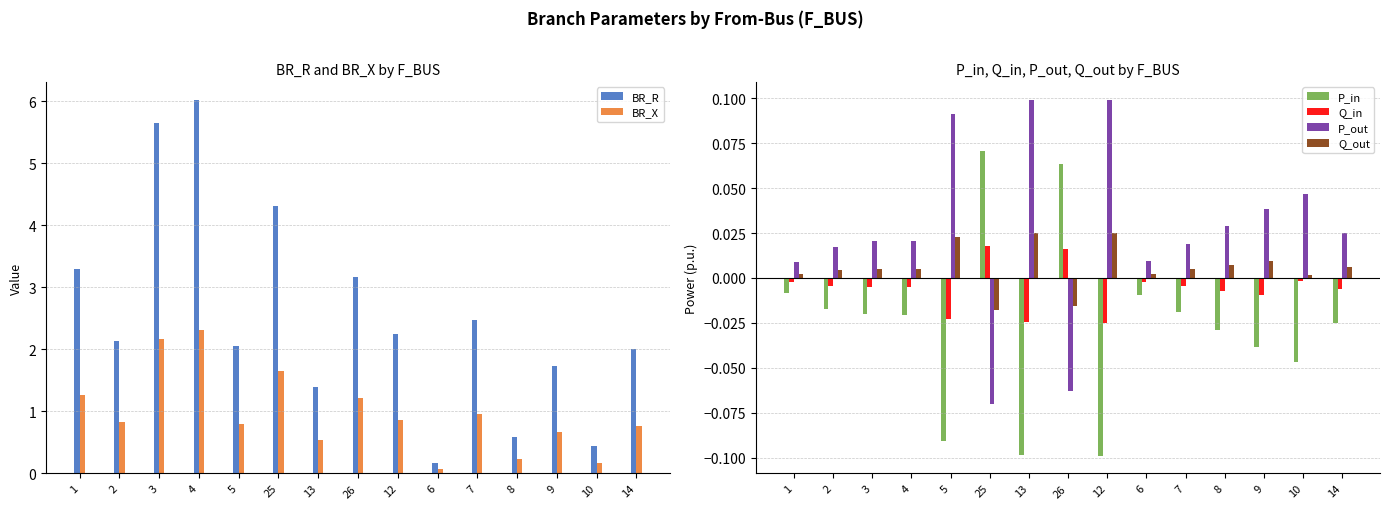

At which category is the sum across all series the highest?

4